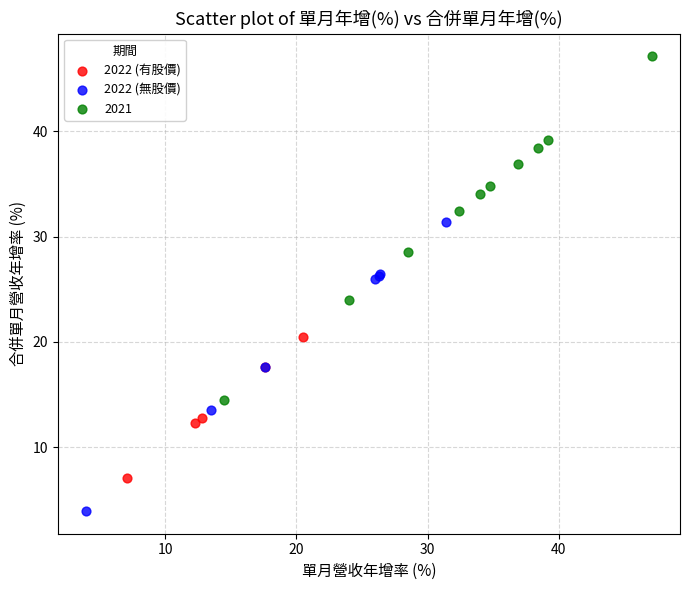

Which series reaches the maximum Y coordinate?

2021